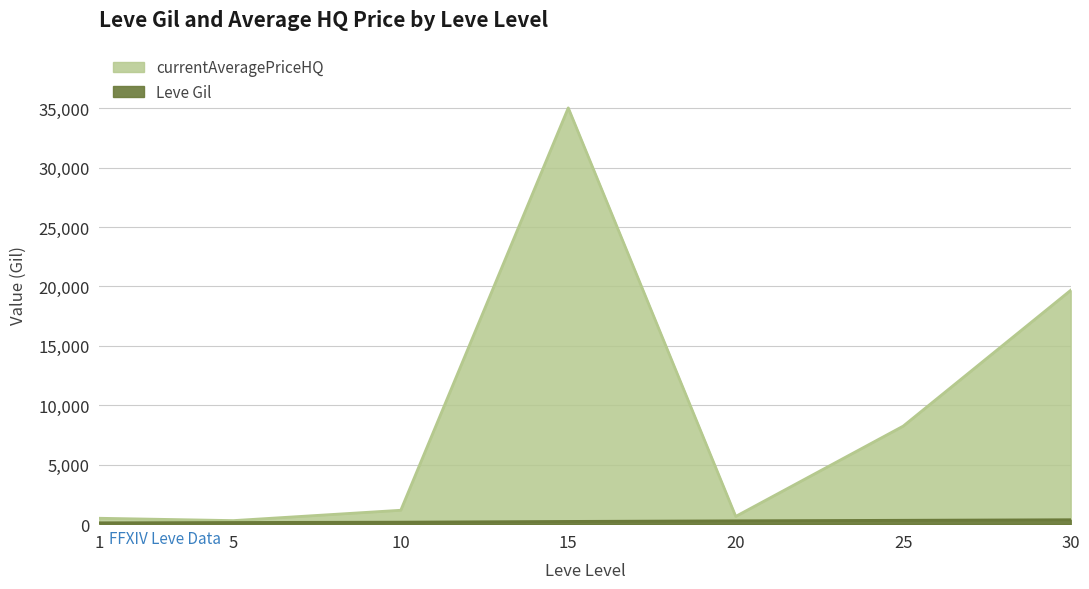

The Leve Gil series shows 372.0 at 30. True or false?

True